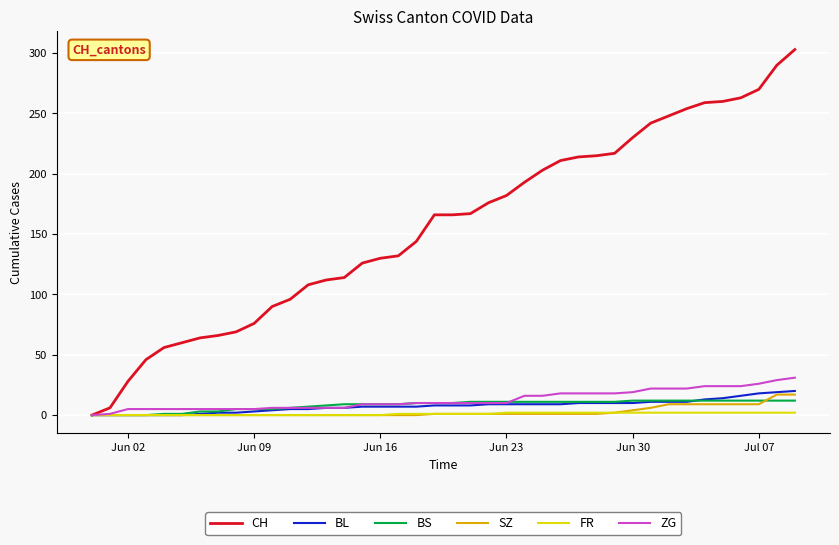

What is the maximum value for CH?

303